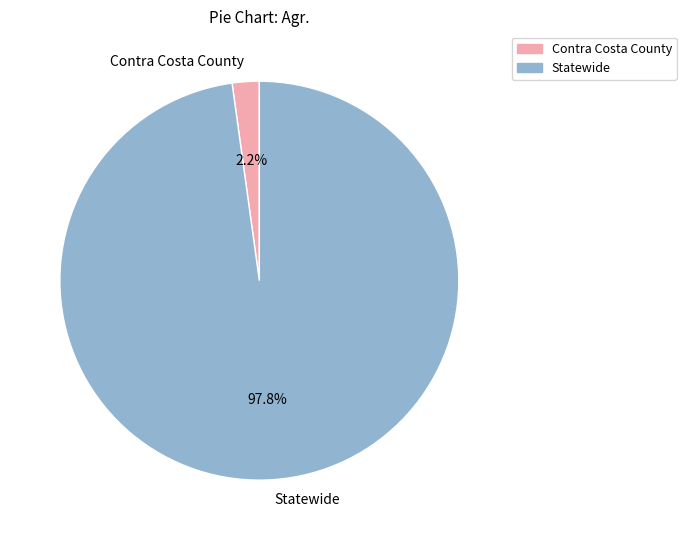

Between Contra Costa County and Statewide, which is larger?

Statewide